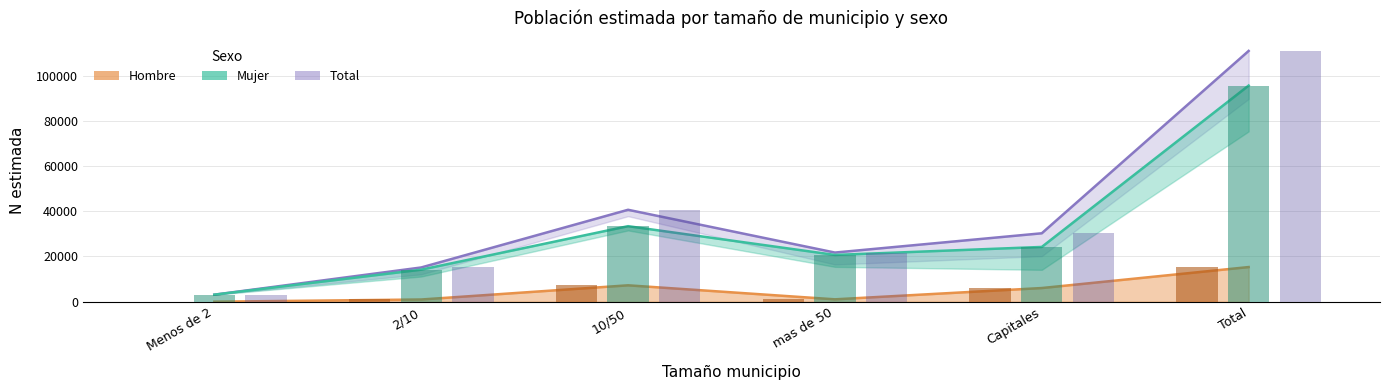

Reading left to right, transcribe all the data shown in this chart.

Hombre N estimada: Menos de 2=0	2/10=977	10/50=7249	mas de 50=1053	Capitales=6045	Total=15324
Mujer N estimada: Menos de 2=3113	2/10=14168	10/50=33411	mas de 50=20686	Capitales=24223	Total=95600
Total N estimada: Menos de 2=3113	2/10=15145	10/50=40660	mas de 50=21739	Capitales=30267	Total=110924